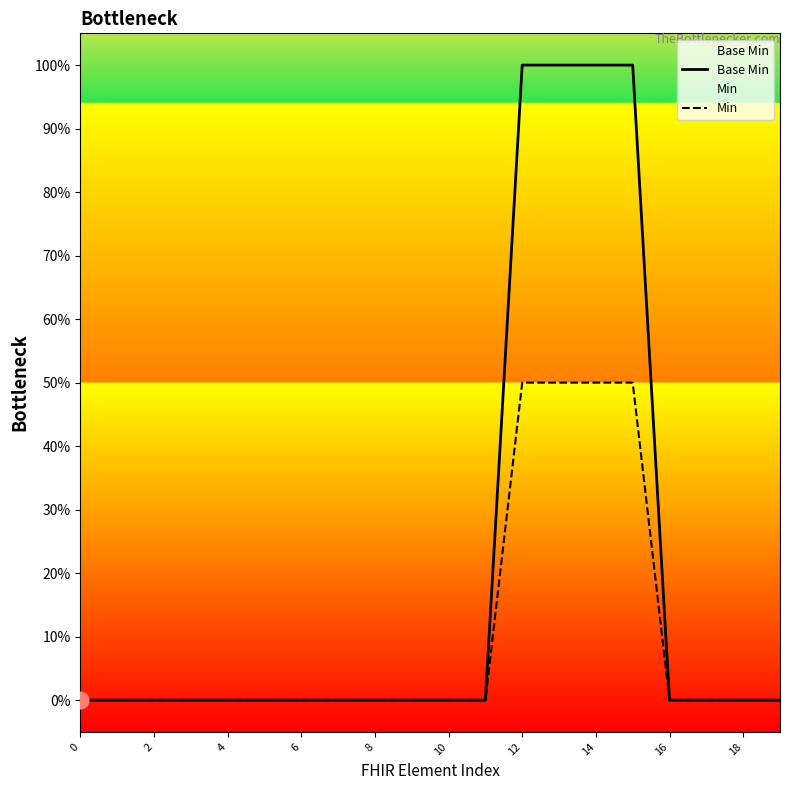

What is the sum of all Min values?

2.0